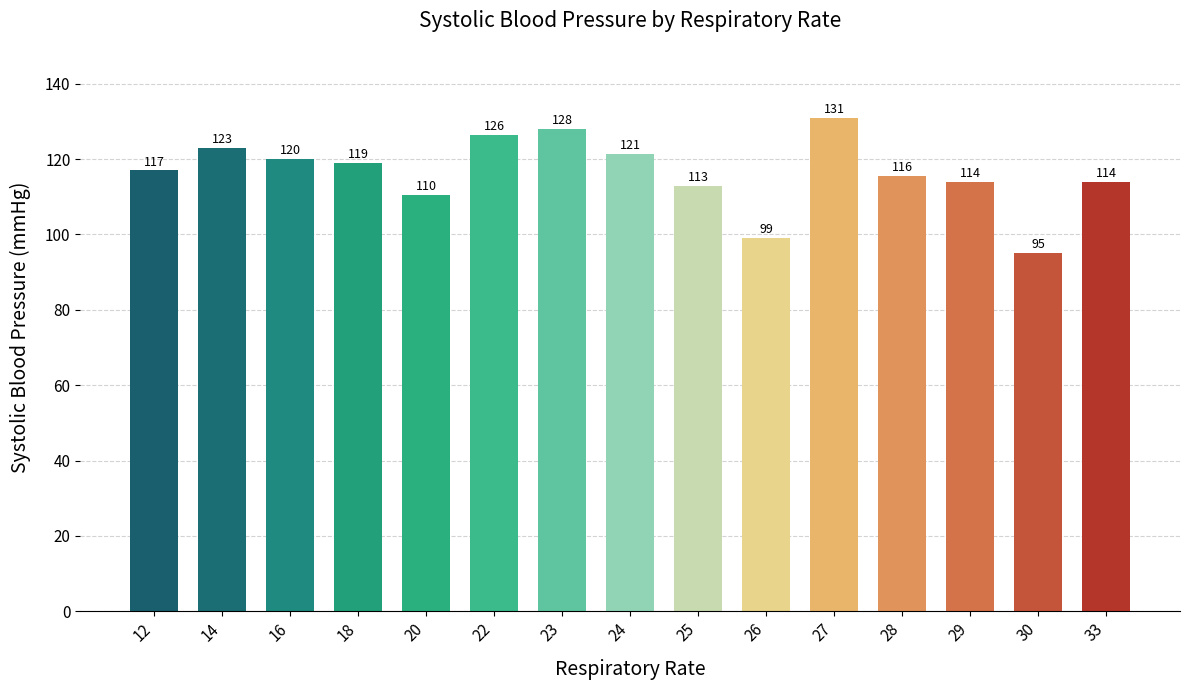

What is the difference between the maximum and minimum values?

36.0